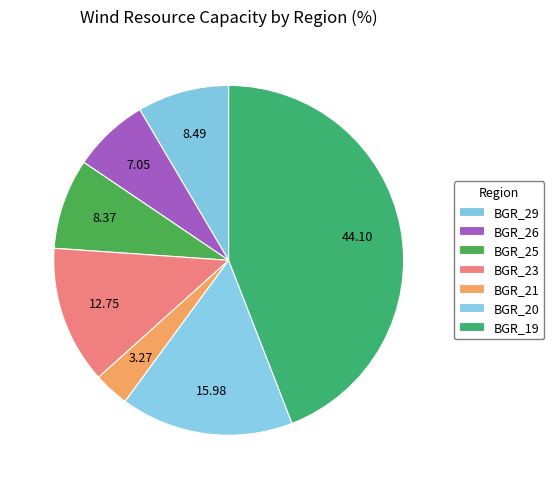

How many segments does this pie chart have?

7